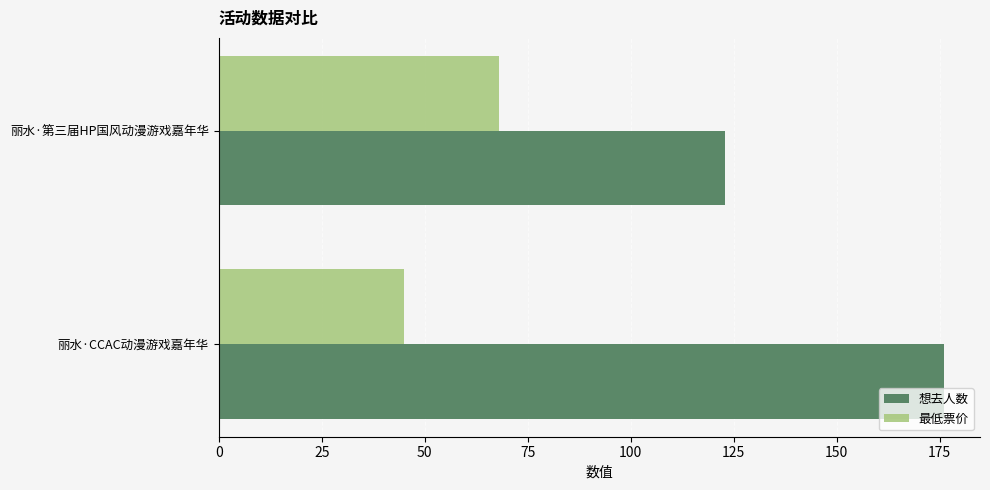

Is it true that 最低票价 equals 68 at 丽水·第三届HP国风动漫游戏嘉年华?

True